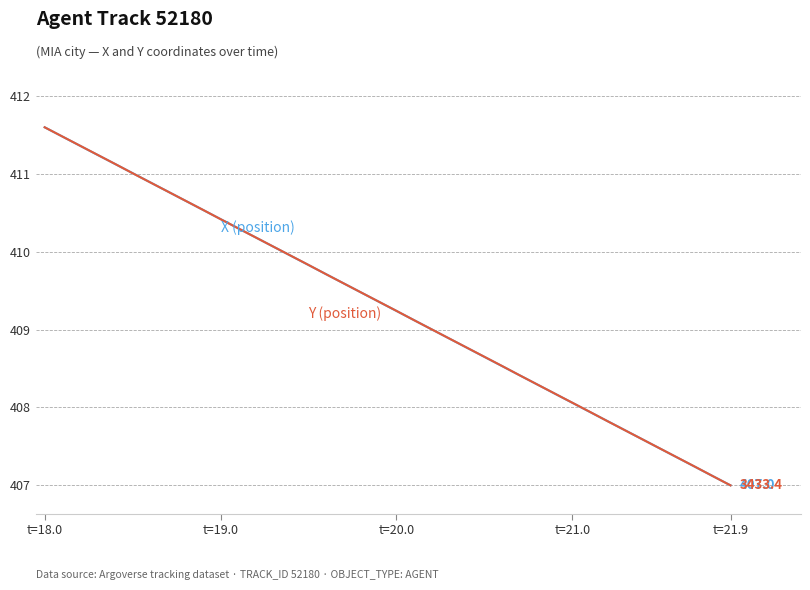

What is the minimum value shown in the chart?

407.0